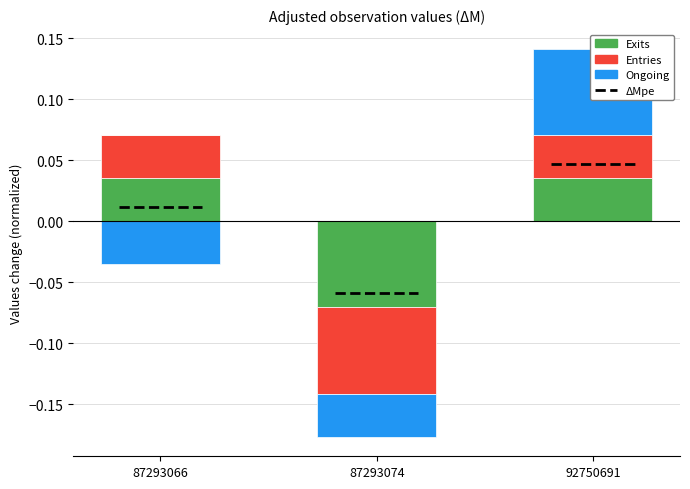

List the labels in order of Nord value, largest first.

92750691, 87293066, 87293074